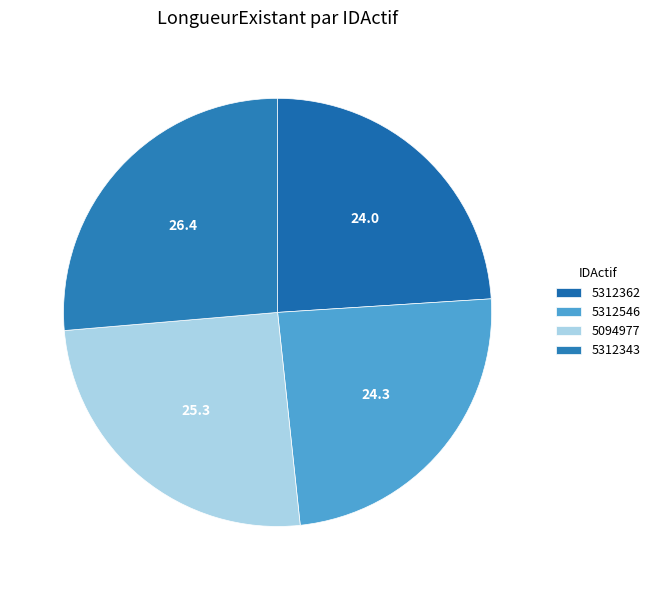

How many slices are in this pie chart?

4